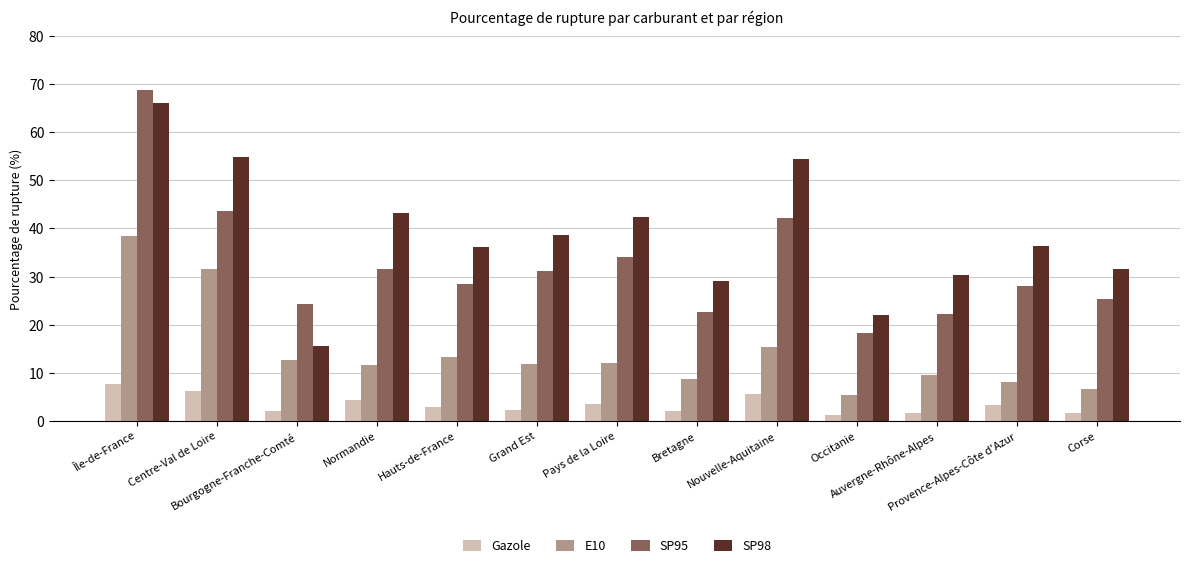

What position from the right is Bretagne?

6